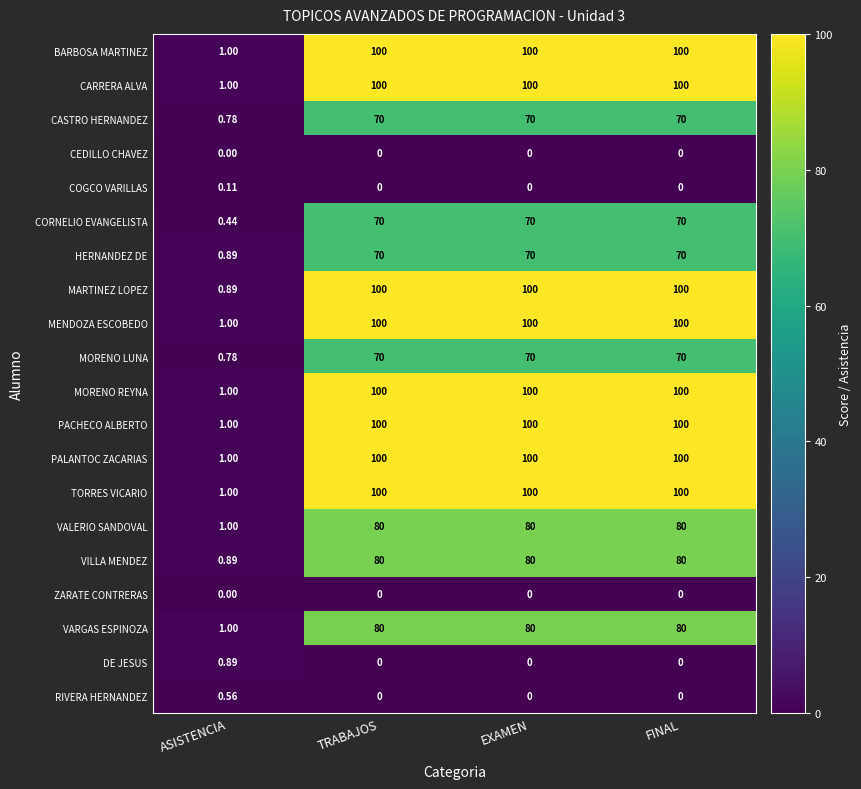

Is the value of MENDOZA ESCOBEDO at TRABAJOS greater than the value of VARGAS ESPINOZA at FINAL?

Yes